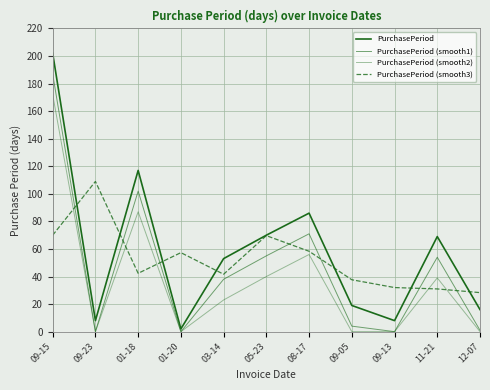

What is the difference between the maximum and minimum values in the PurchasePeriod series?

200.0